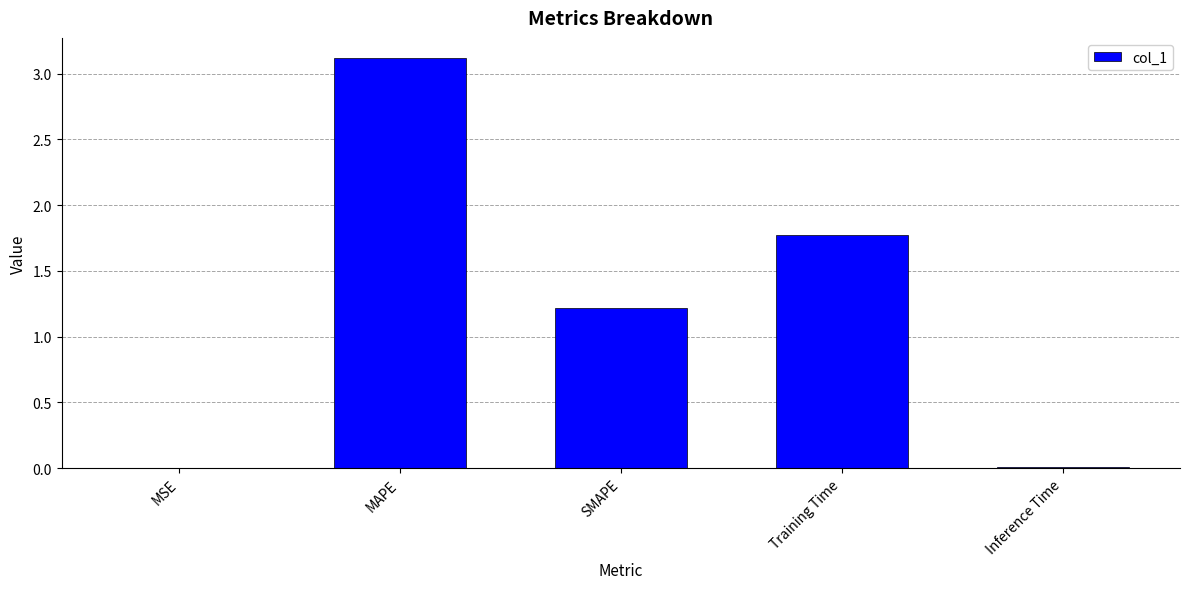

What is the change in value from MAPE to SMAPE?

-1.9